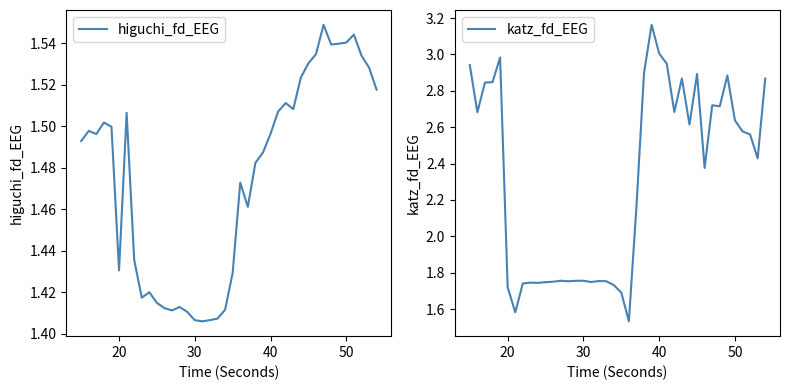

Does the chart have visible grid lines?

No